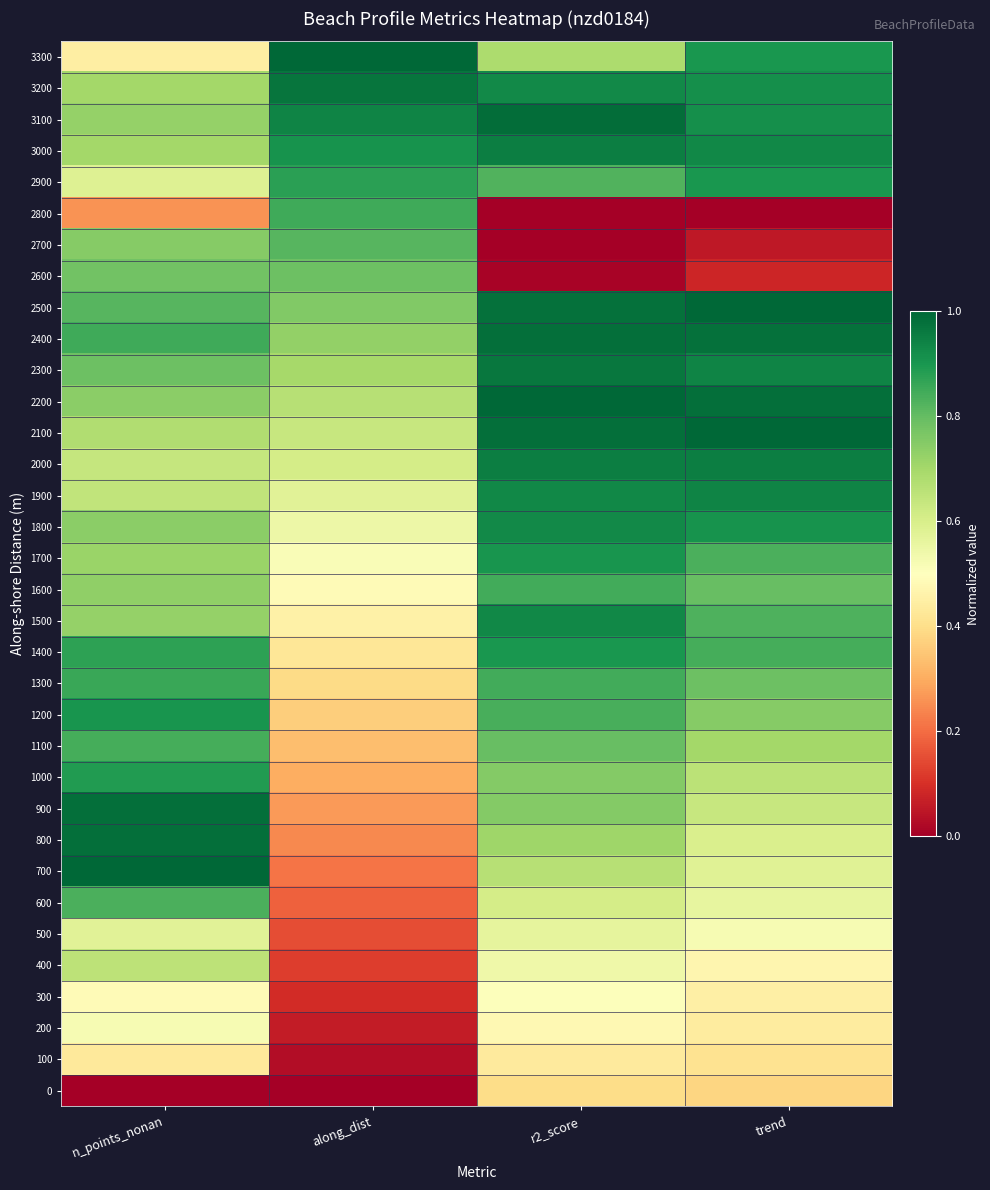

Reading left to right, extract all data points from this chart.

3300: n_points_nonan=0.4	along_dist=1.0	r2_score=0.7	trend=0.9
3200: n_points_nonan=0.7	along_dist=1.0	r2_score=0.9	trend=0.9
3100: n_points_nonan=0.7	along_dist=0.9	r2_score=1.0	trend=0.9
3000: n_points_nonan=0.7	along_dist=0.9	r2_score=1.0	trend=0.9
2900: n_points_nonan=0.6	along_dist=0.9	r2_score=0.8	trend=0.9
2800: n_points_nonan=0.3	along_dist=0.8	r2_score=0.0	trend=0.0
2700: n_points_nonan=0.7	along_dist=0.8	r2_score=0.0	trend=0.1
2600: n_points_nonan=0.8	along_dist=0.8	r2_score=0.0	trend=0.1
2500: n_points_nonan=0.8	along_dist=0.8	r2_score=1.0	trend=1.0
2400: n_points_nonan=0.9	along_dist=0.7	r2_score=1.0	trend=1.0
2300: n_points_nonan=0.8	along_dist=0.7	r2_score=1.0	trend=0.9
2200: n_points_nonan=0.7	along_dist=0.7	r2_score=1.0	trend=1.0
2100: n_points_nonan=0.7	along_dist=0.6	r2_score=1.0	trend=1.0
2000: n_points_nonan=0.6	along_dist=0.6	r2_score=0.9	trend=1.0
1900: n_points_nonan=0.6	along_dist=0.6	r2_score=0.9	trend=0.9
1800: n_points_nonan=0.7	along_dist=0.5	r2_score=0.9	trend=0.9
1700: n_points_nonan=0.7	along_dist=0.5	r2_score=0.9	trend=0.8
1600: n_points_nonan=0.7	along_dist=0.5	r2_score=0.8	trend=0.8
1500: n_points_nonan=0.7	along_dist=0.5	r2_score=0.9	trend=0.8
1400: n_points_nonan=0.9	along_dist=0.4	r2_score=0.9	trend=0.8
1300: n_points_nonan=0.9	along_dist=0.4	r2_score=0.8	trend=0.8
1200: n_points_nonan=0.9	along_dist=0.4	r2_score=0.8	trend=0.7
1100: n_points_nonan=0.8	along_dist=0.3	r2_score=0.8	trend=0.7
1000: n_points_nonan=0.9	along_dist=0.3	r2_score=0.8	trend=0.7
900: n_points_nonan=1.0	along_dist=0.3	r2_score=0.8	trend=0.6
800: n_points_nonan=1.0	along_dist=0.2	r2_score=0.7	trend=0.6
700: n_points_nonan=1.0	along_dist=0.2	r2_score=0.7	trend=0.6
600: n_points_nonan=0.8	along_dist=0.2	r2_score=0.6	trend=0.6
500: n_points_nonan=0.6	along_dist=0.2	r2_score=0.6	trend=0.5
400: n_points_nonan=0.7	along_dist=0.1	r2_score=0.5	trend=0.5
300: n_points_nonan=0.5	along_dist=0.1	r2_score=0.5	trend=0.4
200: n_points_nonan=0.5	along_dist=0.1	r2_score=0.5	trend=0.4
100: n_points_nonan=0.4	along_dist=0.0	r2_score=0.4	trend=0.4
0: n_points_nonan=0.0	along_dist=0.0	r2_score=0.4	trend=0.4